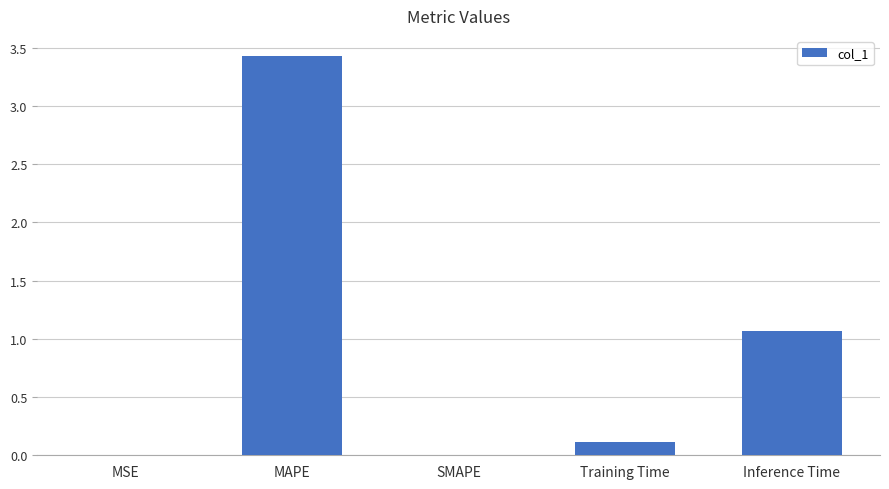

Where is the data nearest to the value 1?

Inference Time